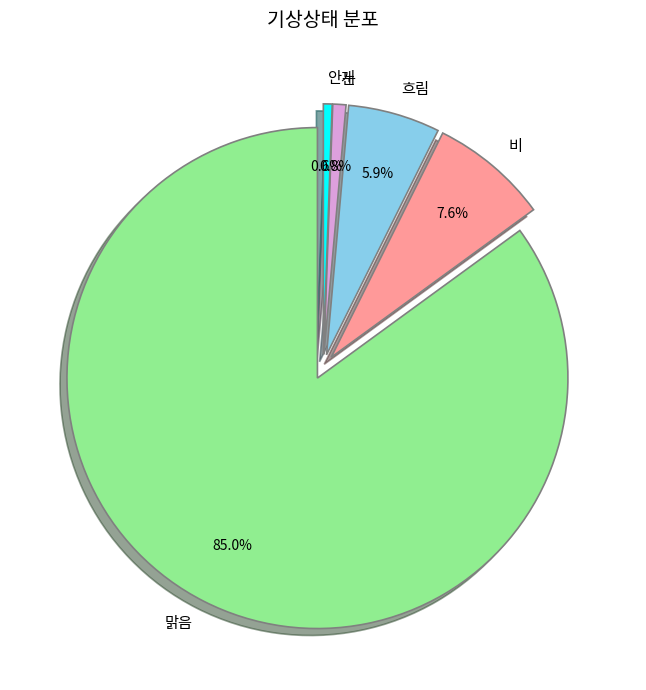

Does 비 account for over 50% of the chart?

No